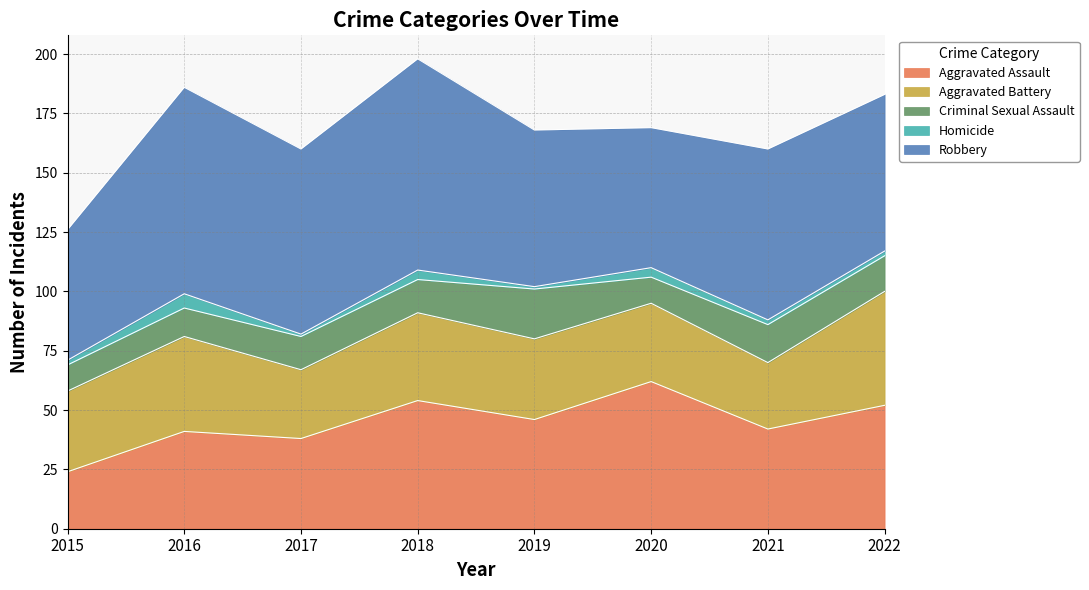

What is the difference between the maximum and second lowest values in the Criminal Sexual Assault series?

10